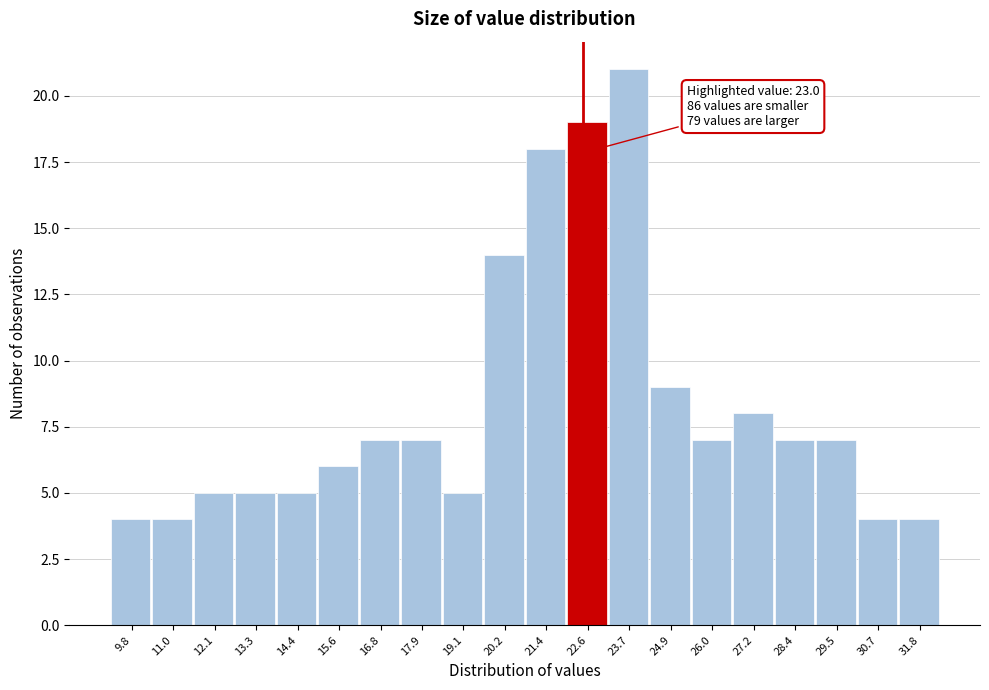

Reading left to right, what are all the values shown in this chart?

4	4	5	5	5	6	7	7	5	14	18	19	21	9	7	8	7	7	4	4